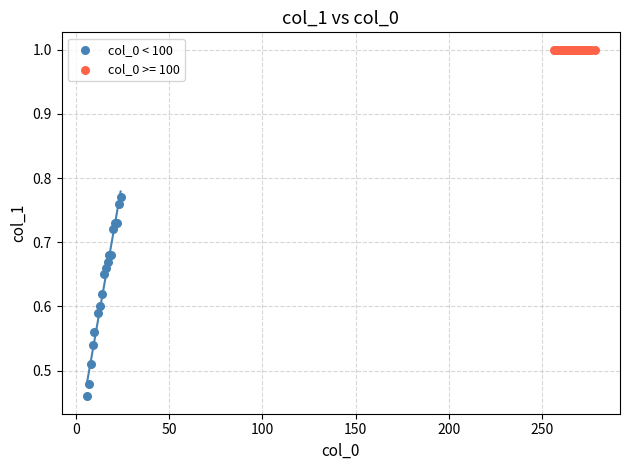

Which series reaches the maximum Y coordinate?

col_0 >= 100